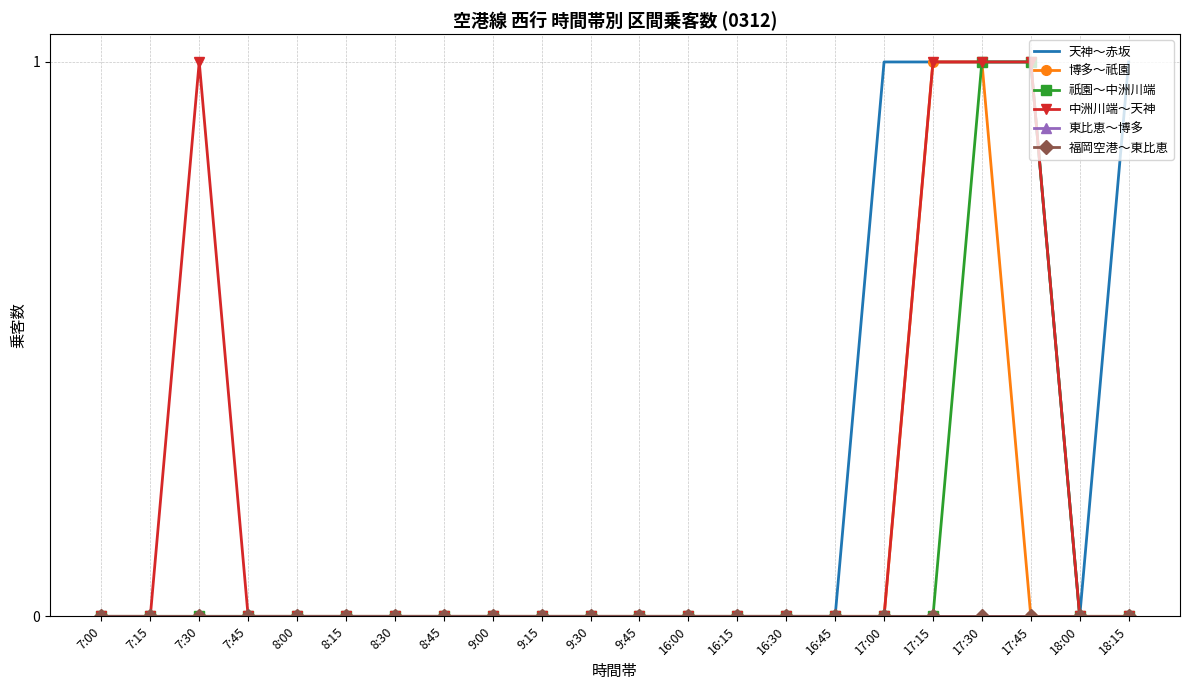

True or false: 祇園～中洲川端 and 中洲川端～天神 intersect in this chart.

False